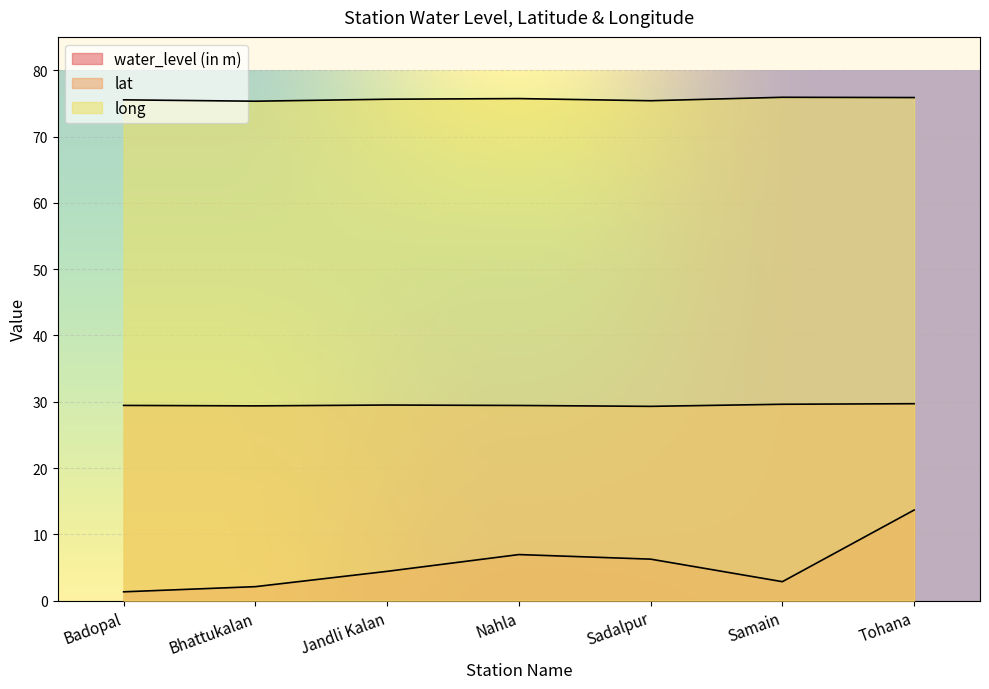

True or false: lat has a value of 29.4 at Bhattukalan.

True